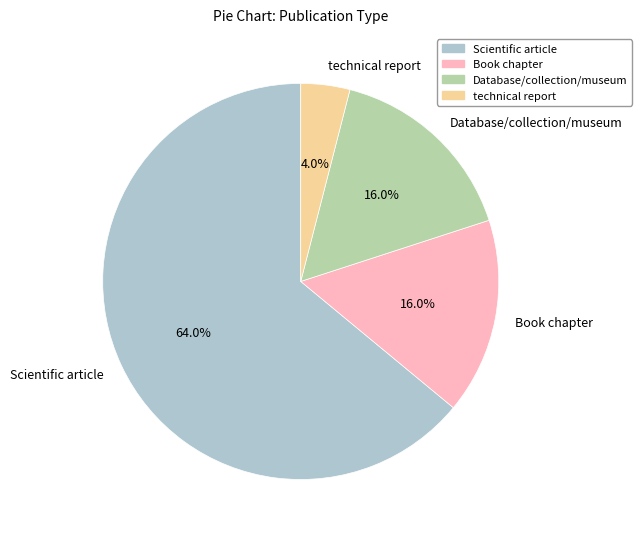

Which category has the smallest portion of the pie?

technical report